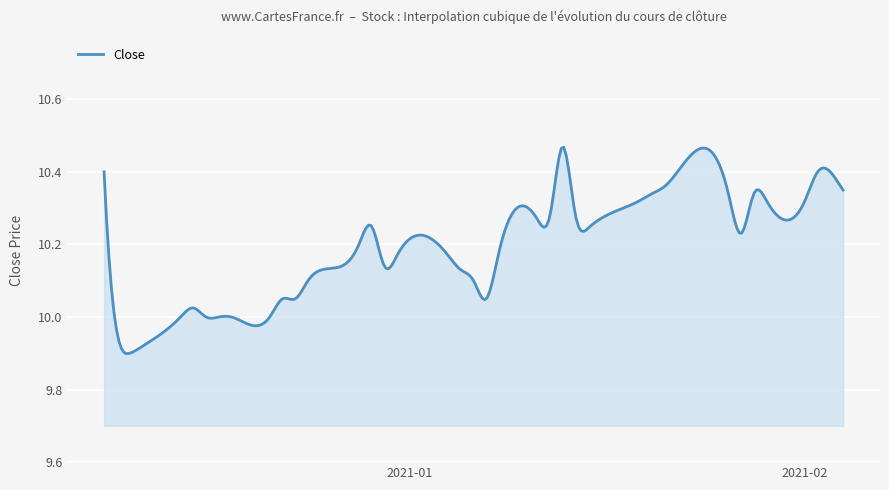

What is the difference between the maximum and minimum values?

0.6